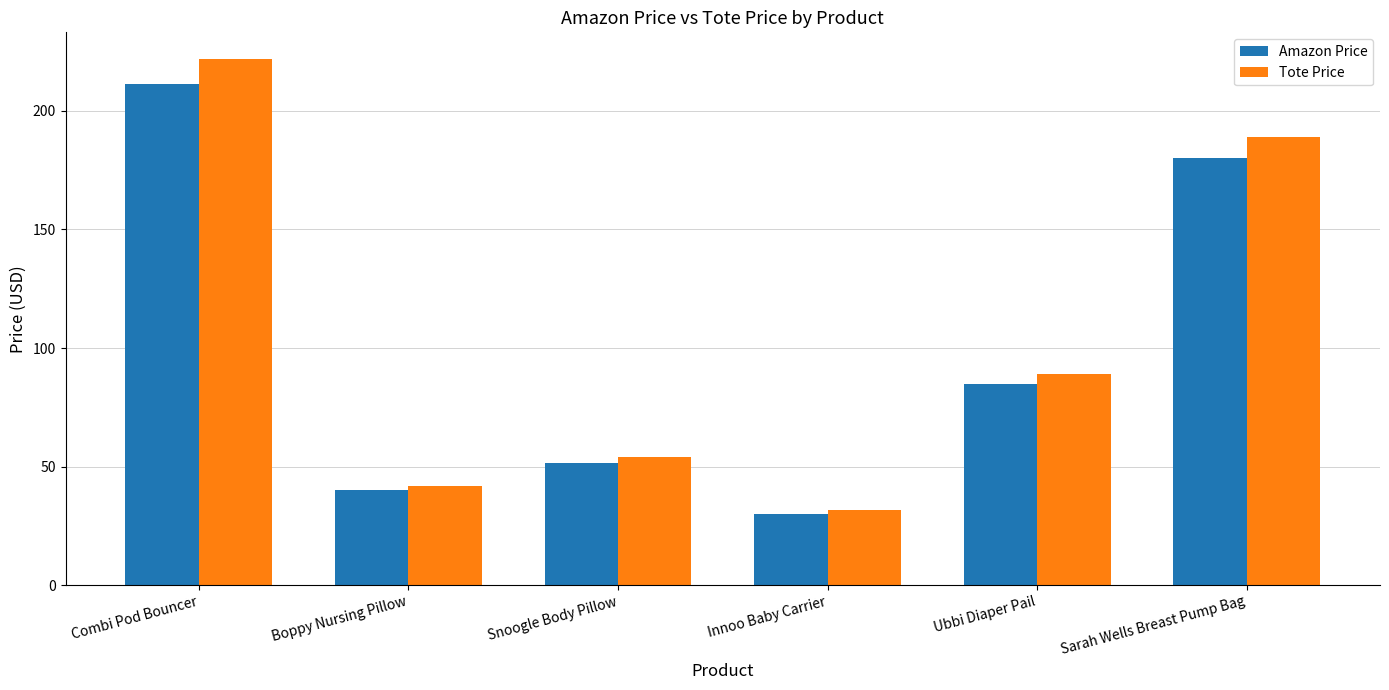

At which label does Tote Price first exceed 89?

Combi Pod Bouncer